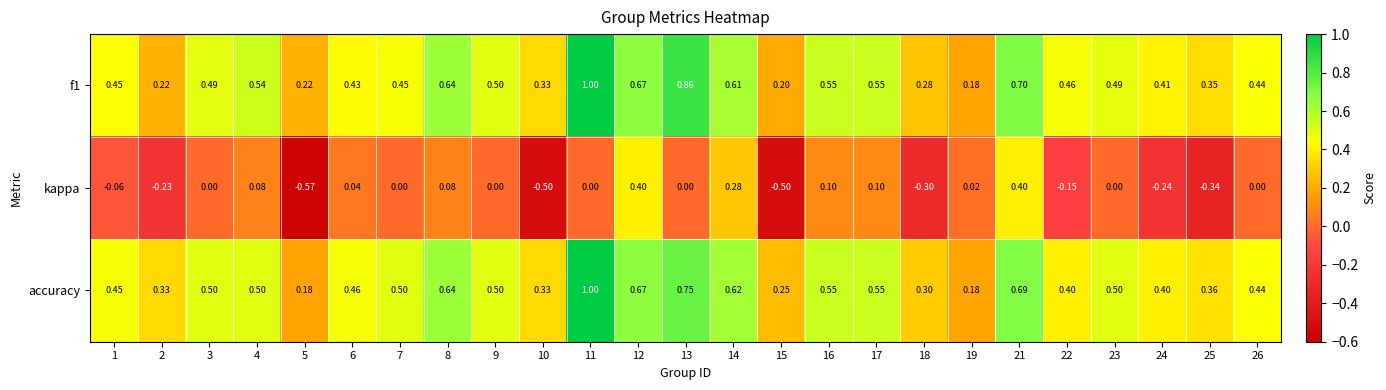

At which category does the chart reach its peak across all series?

11